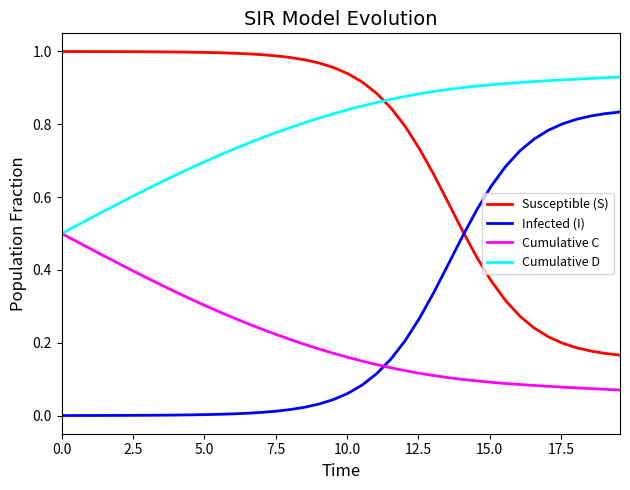

Rank the series by their maximum value, from highest to lowest.

Susceptible (S), Cumulative D, Infected (I), Cumulative C